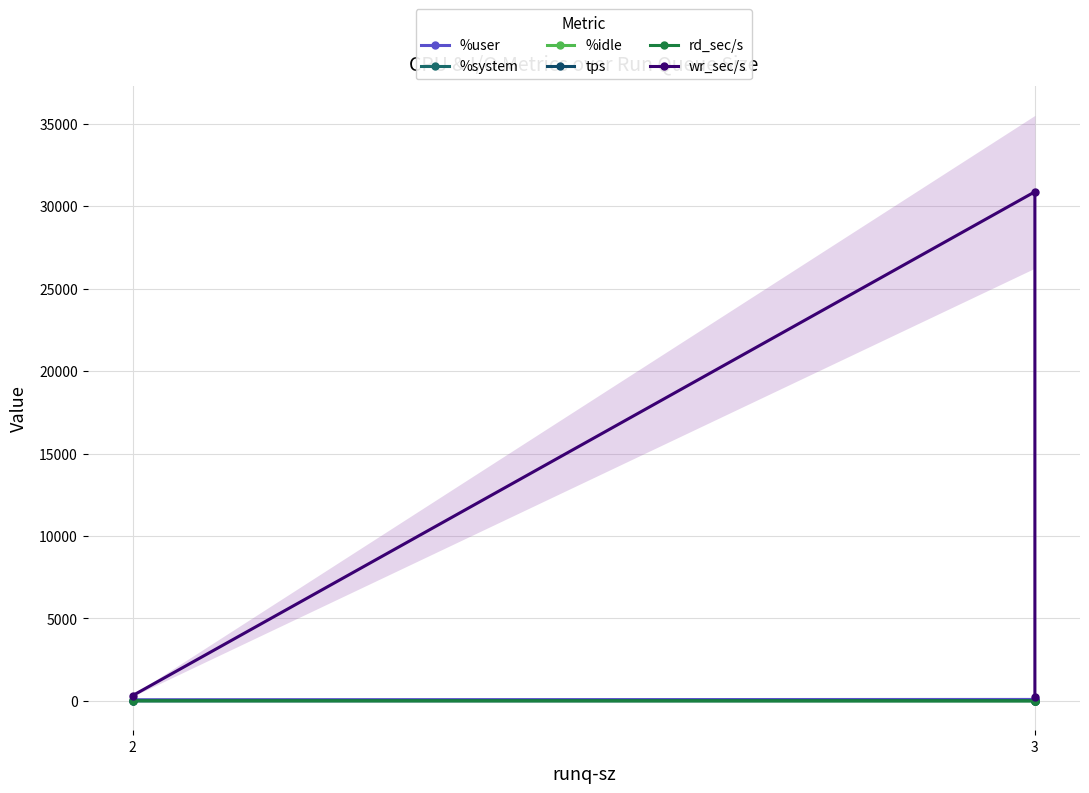

What is the value of the %system point at the 1st from the left?

3.0